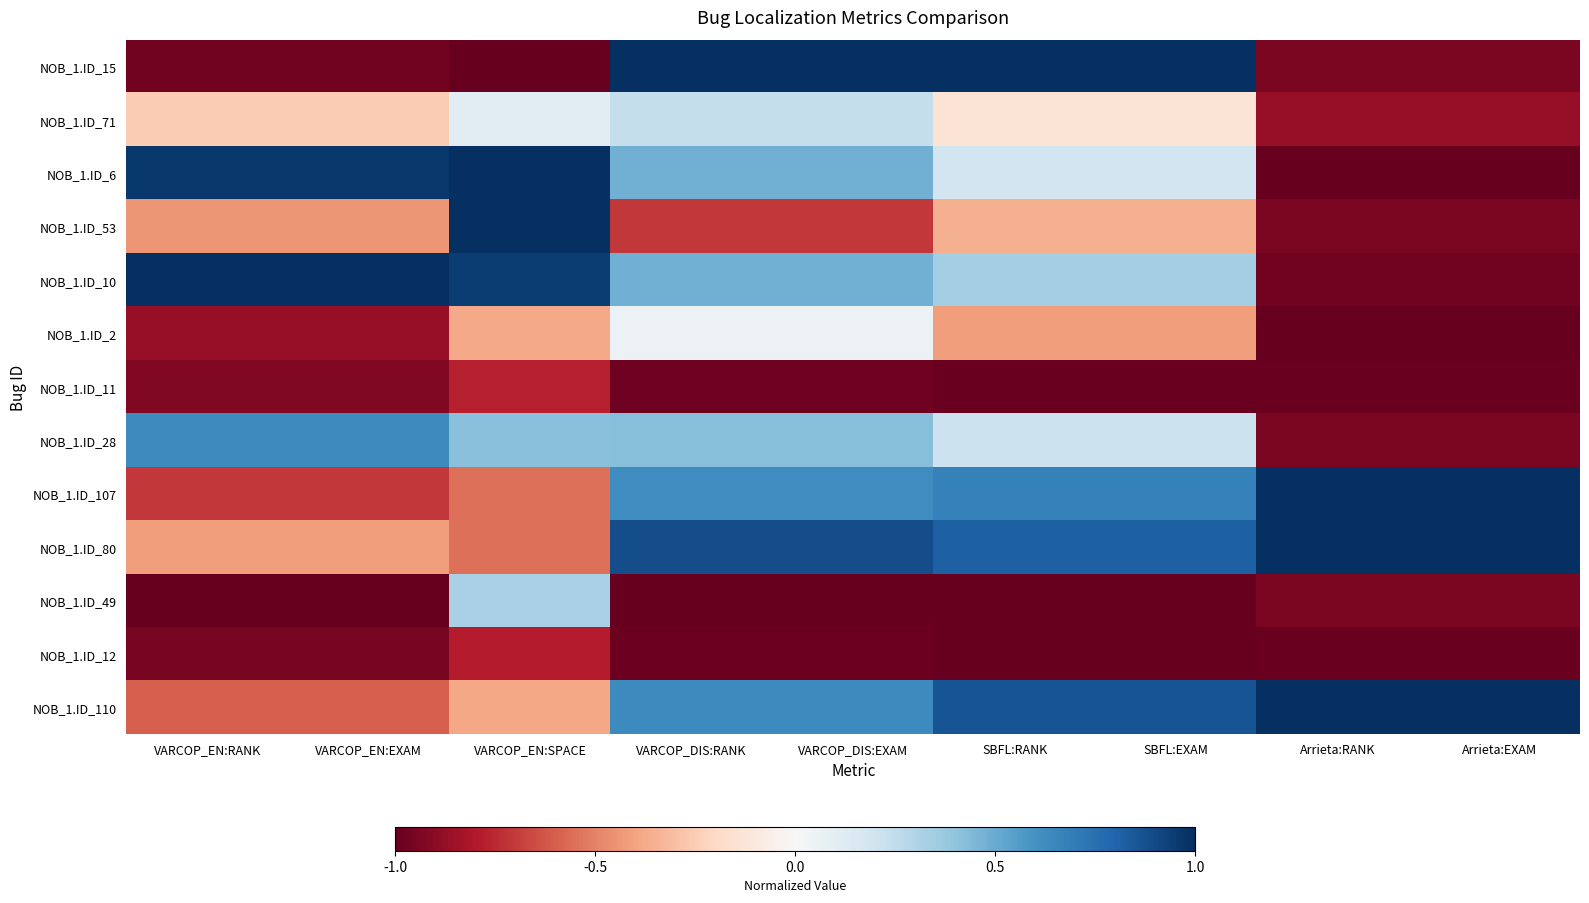

How many data points does each series have?

9